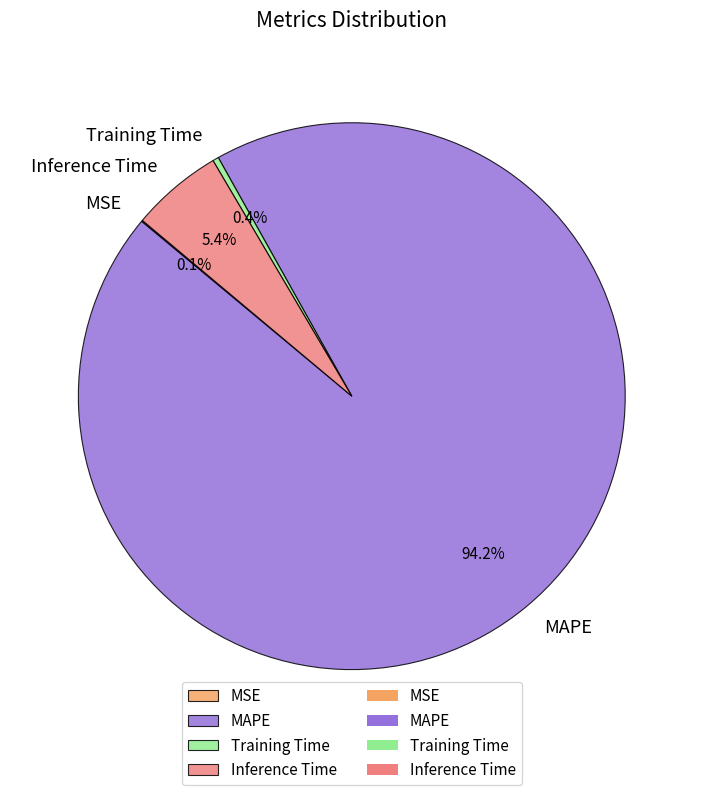

What is the majority slice?

MAPE